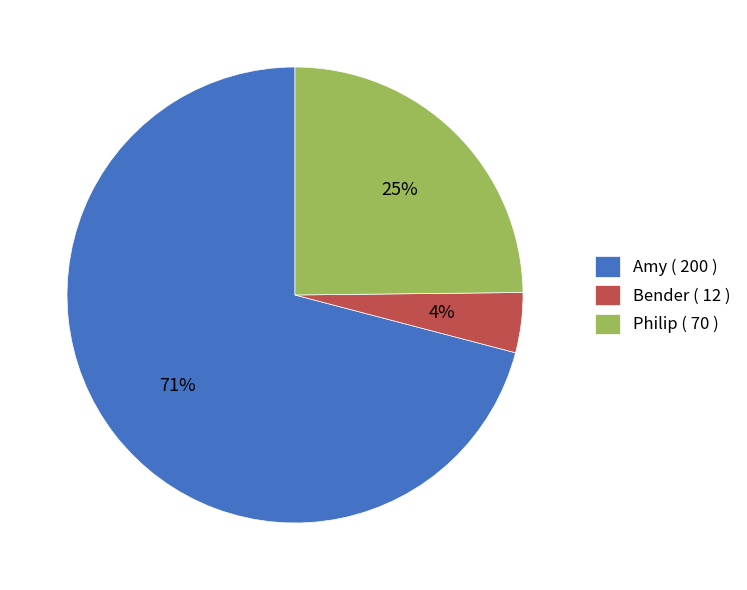

What is the majority slice?

Amy